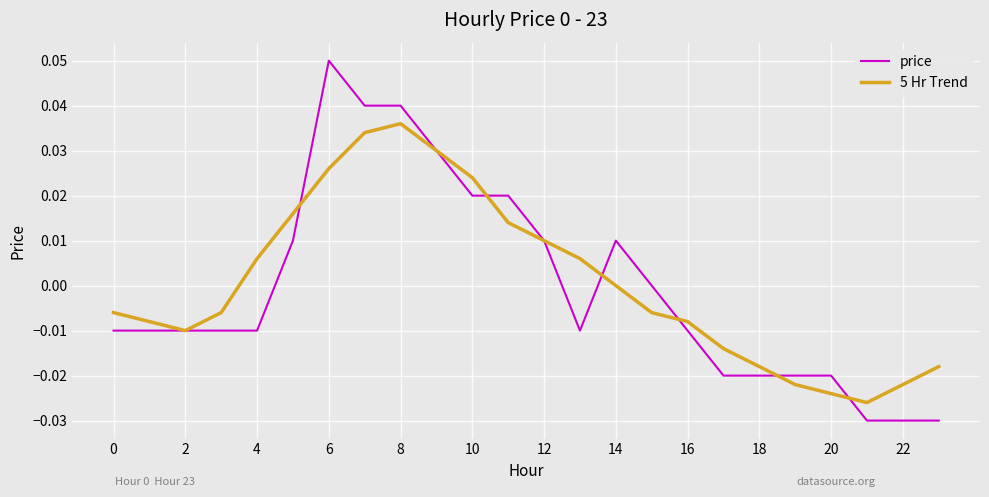

Which series has the widest spread of values?

price